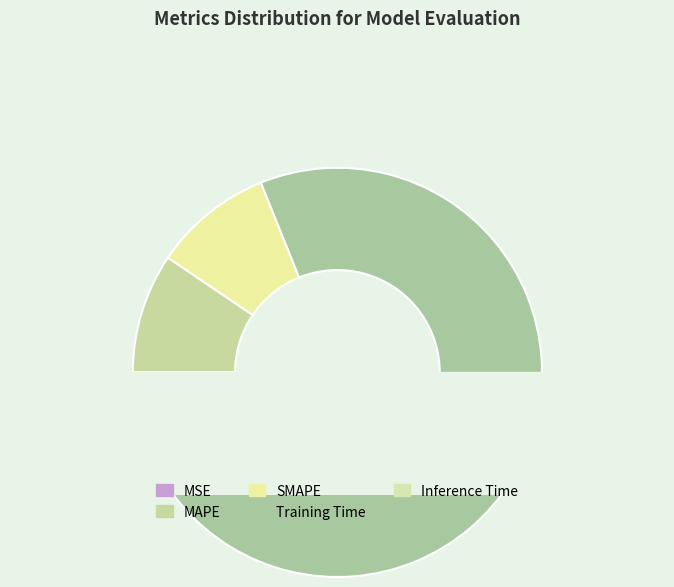

How many segments does this pie chart have?

5